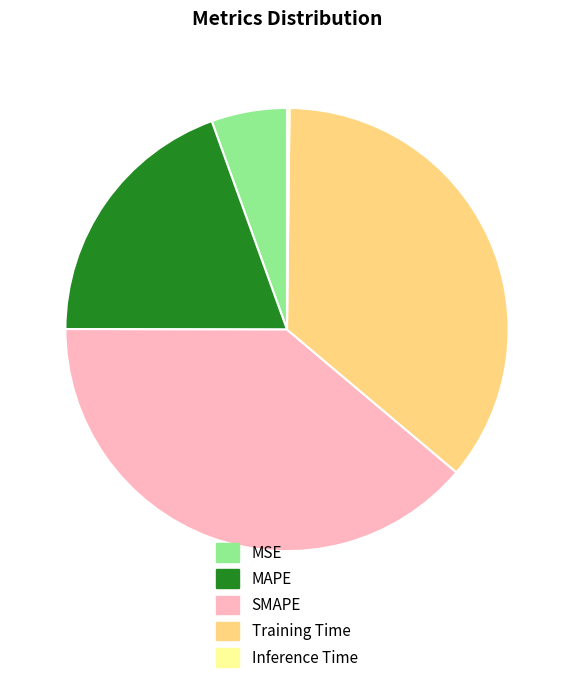

The SMAPE slice represents 39% of the pie. True or false?

True